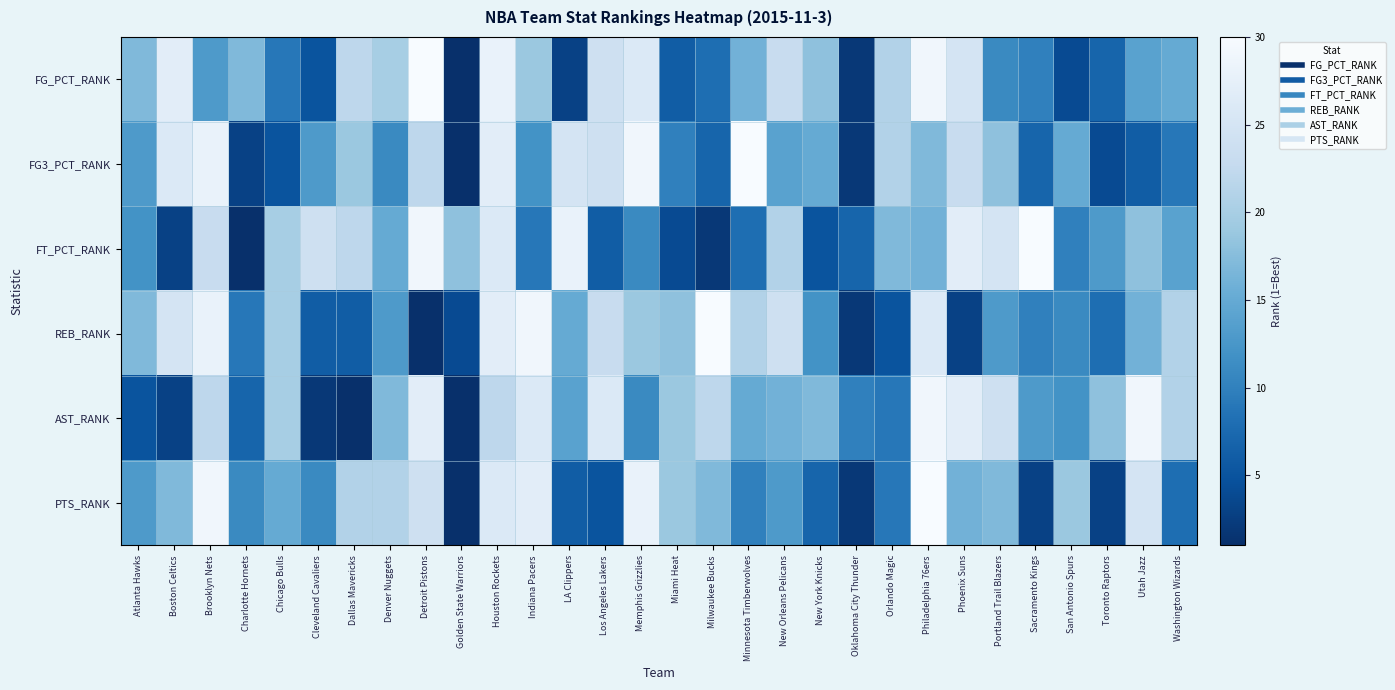

Which series has the largest total across all categories?

AST_RANK